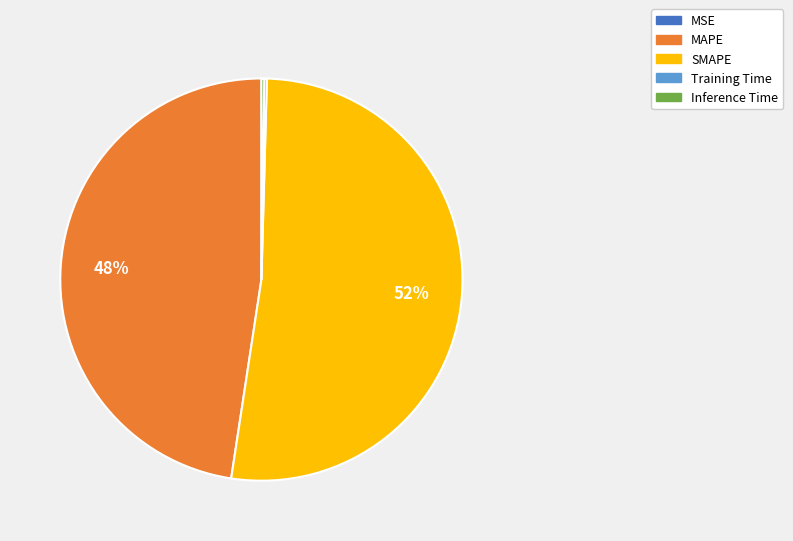

To the nearest percent, what portion does SMAPE represent?

52%